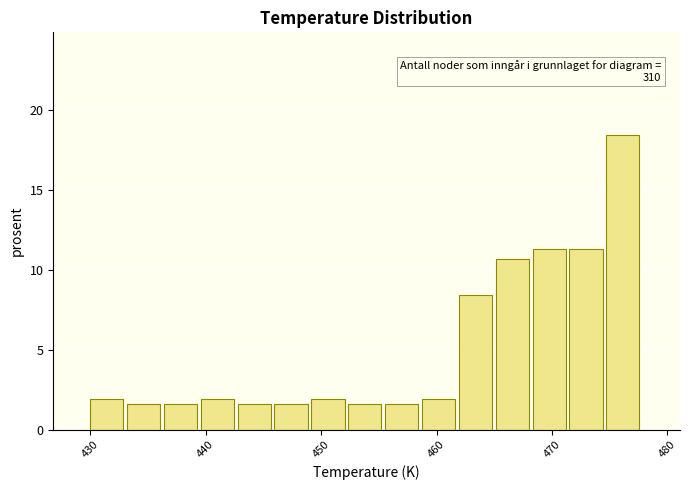

Read against the x-axis, roughly where is the centre of the tallest bar?

476